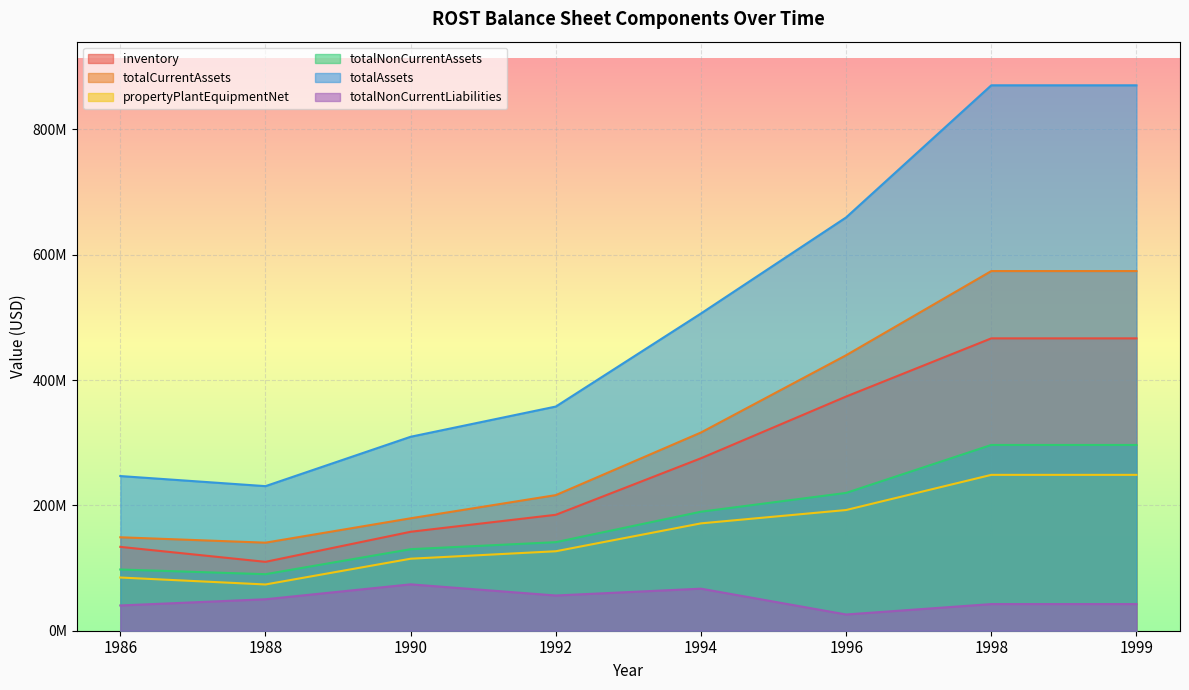

True or false: propertyPlantEquipmentNet and totalCurrentAssets intersect in this chart.

False